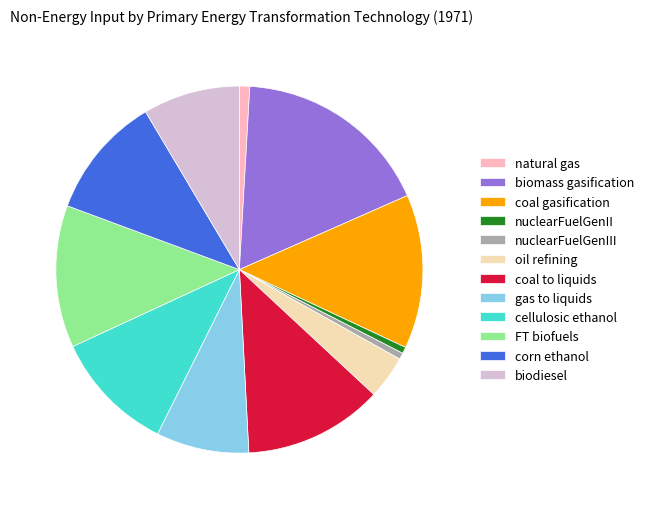

Combined, do gas to liquids and nuclearFuelGenIII account for over 50%?

No